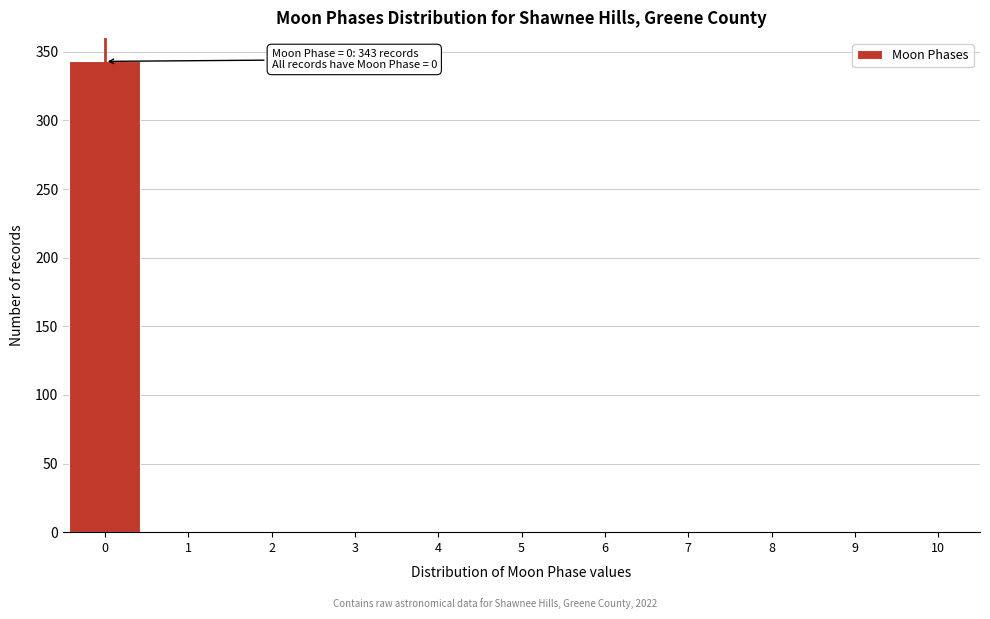

Over which range of the x-axis is the bar tallest?

-0.5 to 0.5